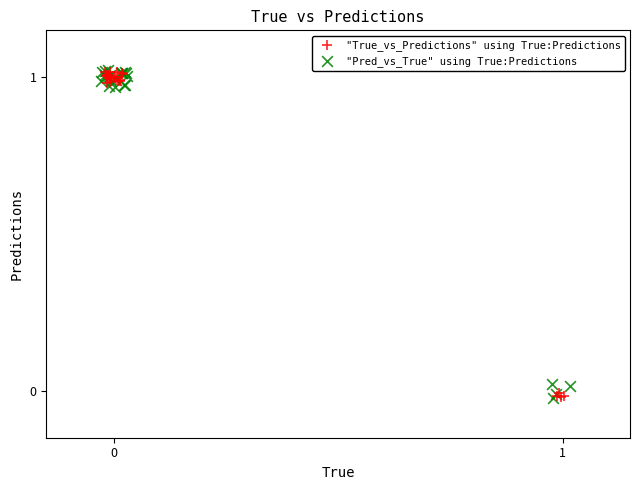

What are all the series names shown in the legend?

"True_vs_Predictions" using True:Predictions, "Pred_vs_True" using True:Predictions